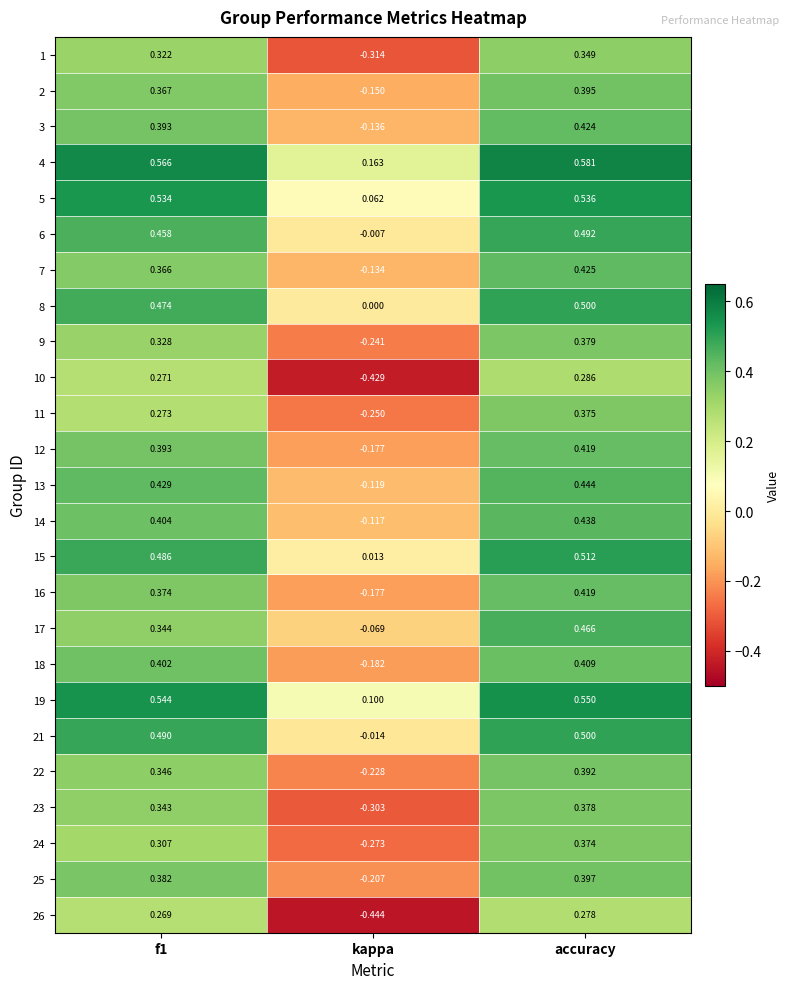

At which label is 18 closest to 0?

kappa